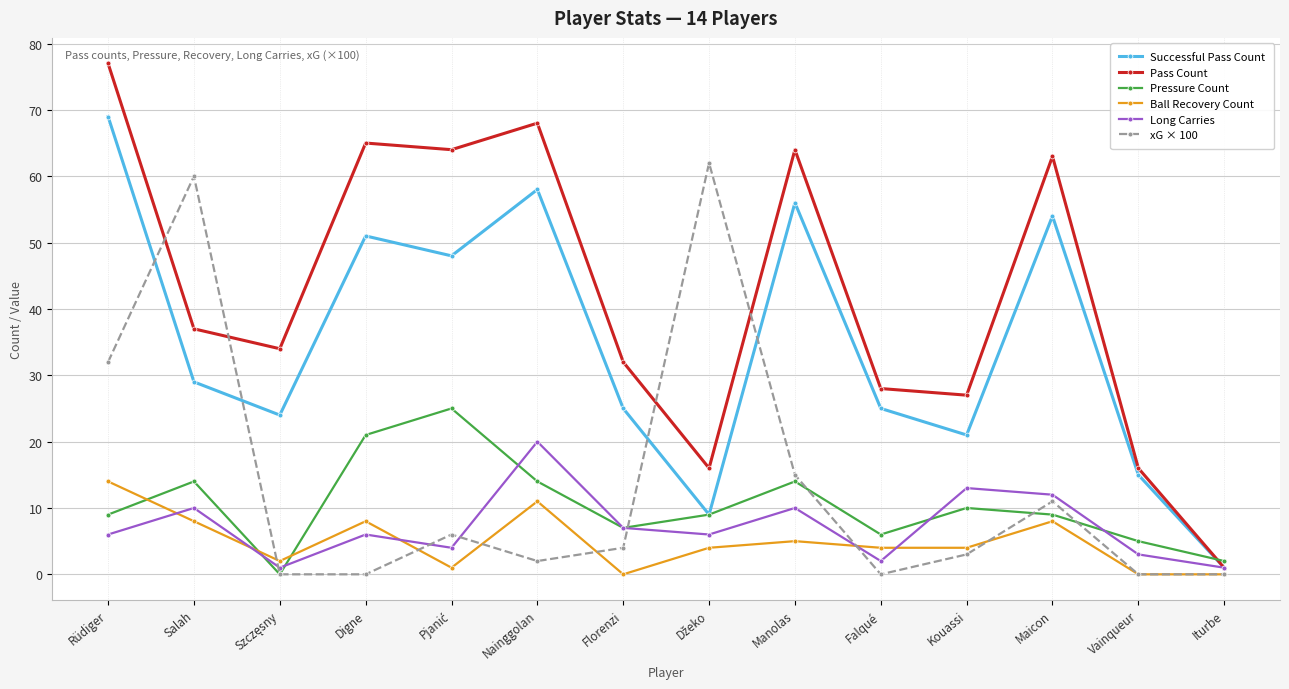

At which label is xG × 100 closest to 31?

Rüdiger